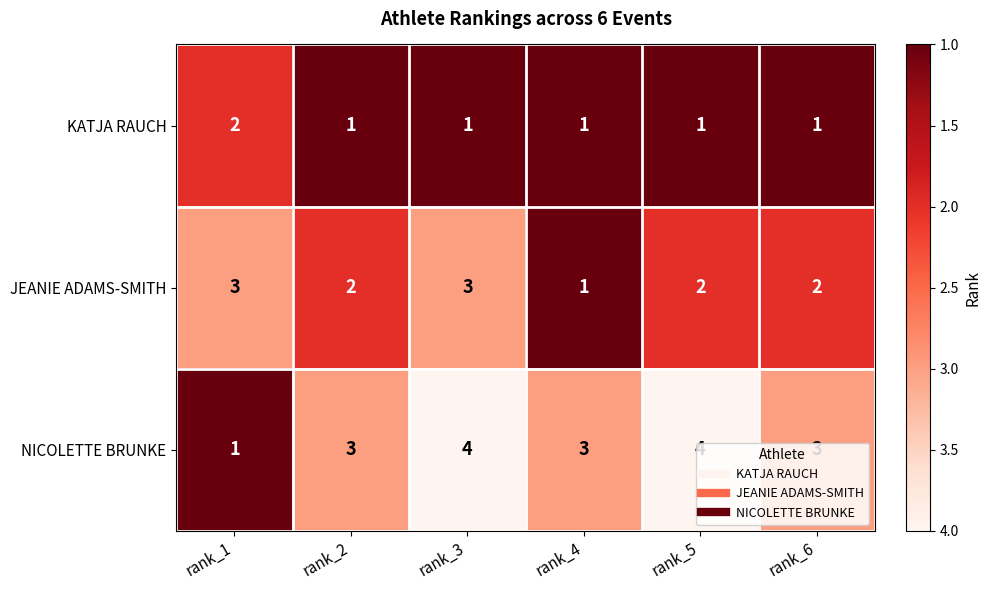

The value of NICOLETTE BRUNKE at rank_1 is 2. True or false?

False